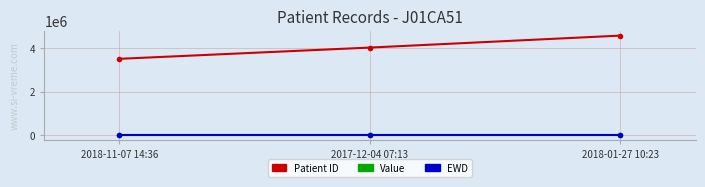

At which category does the chart reach its peak across all series?

2018-01-27 10:23